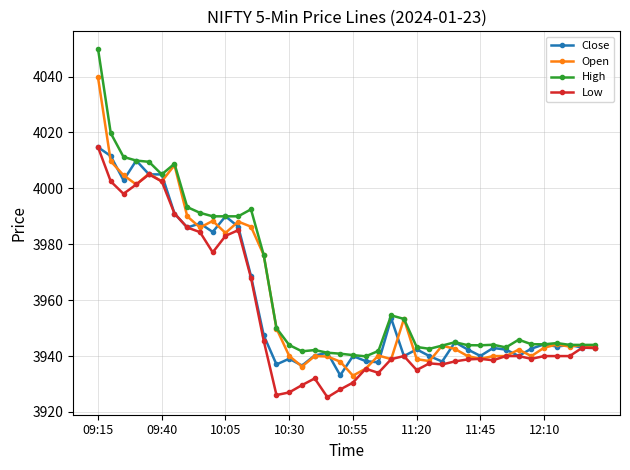

At how many categories does at least one series exceed 3957?

14